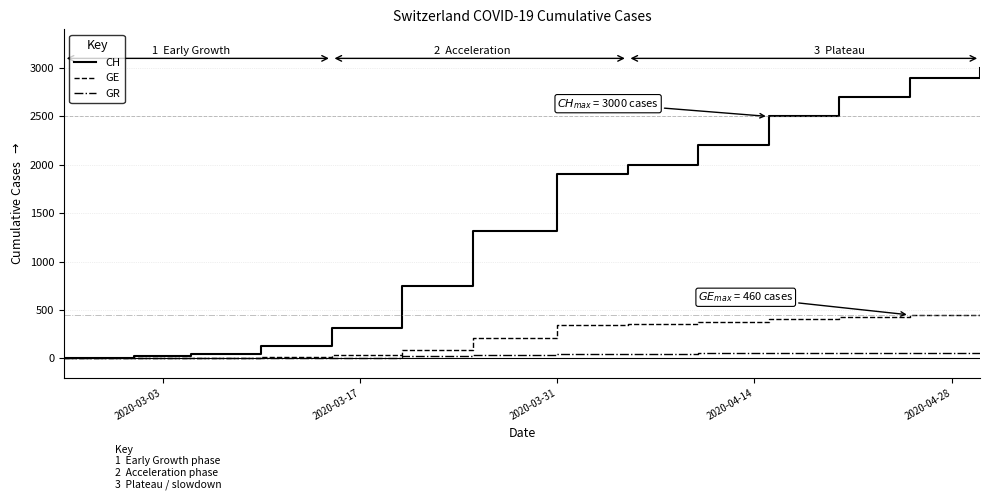

What is the sum of all CH values?

19789